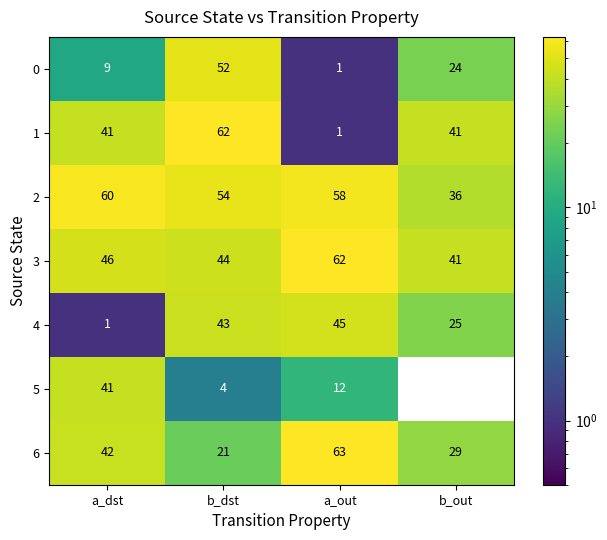

Which series has the largest range (max minus min)?

1